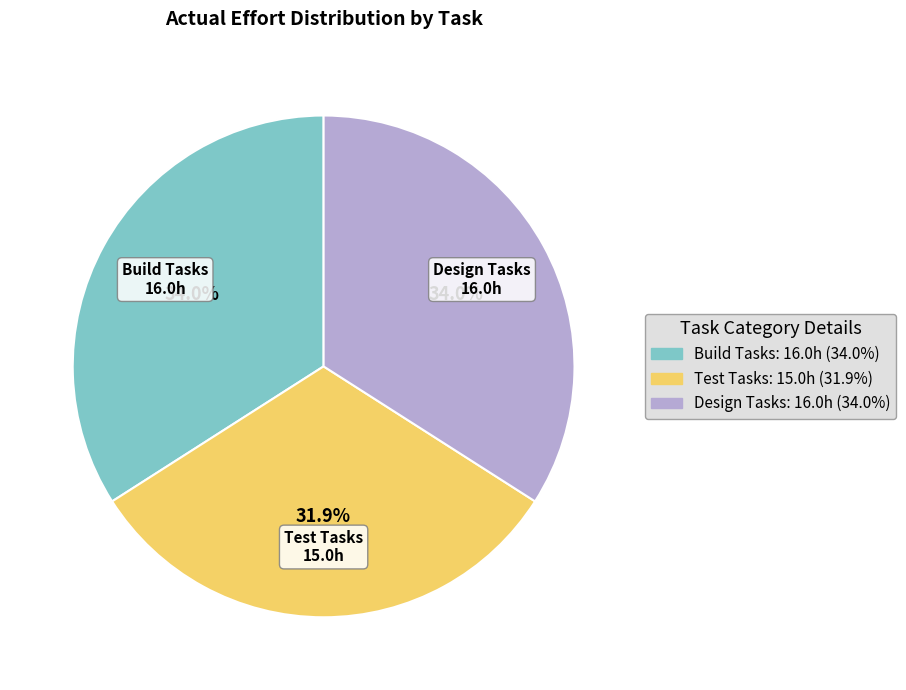

Is there a majority slice in this chart?

No